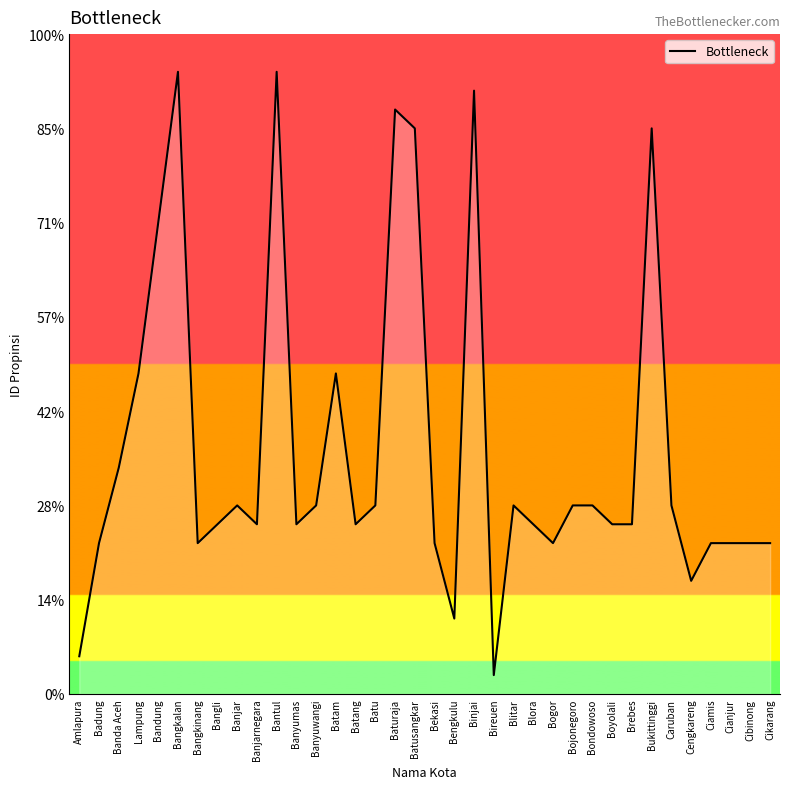

Does the chart display data point markers on the line(s)?

No